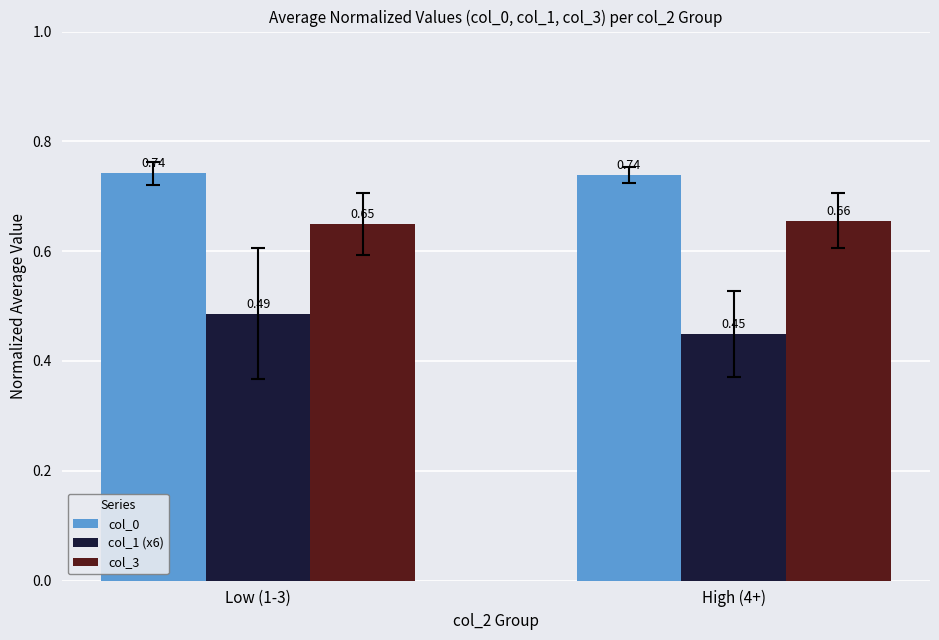

What position from the right is Low (1-3)?

2